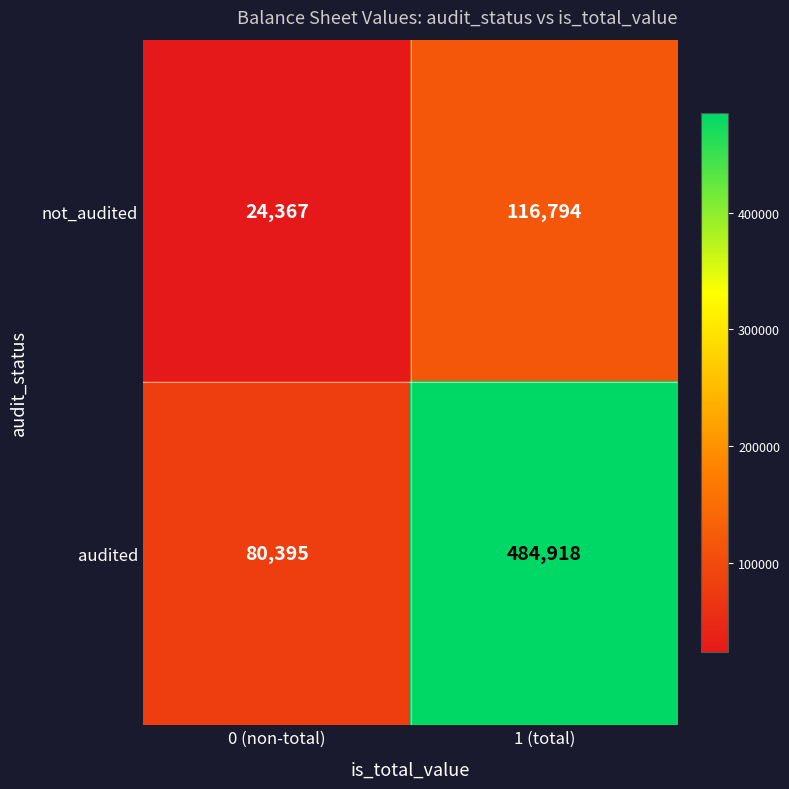

What is the total value across all series at 1 (total)?

601712